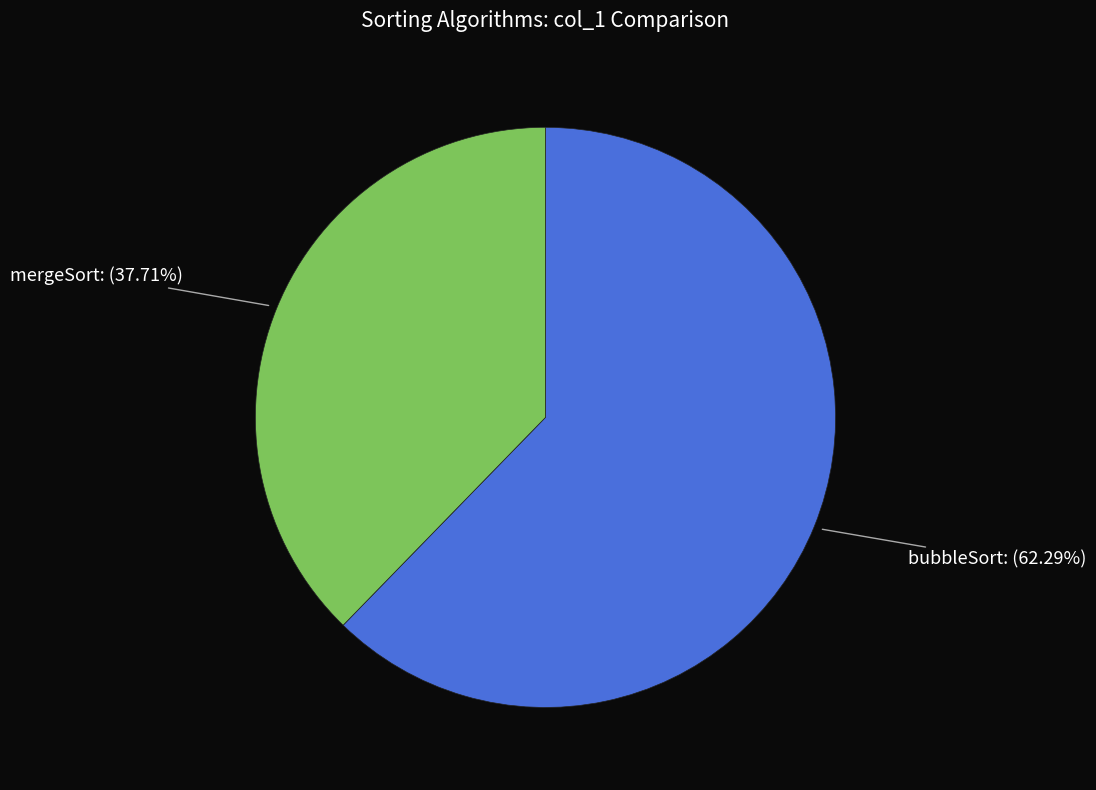

How many slices are in this pie chart?

2